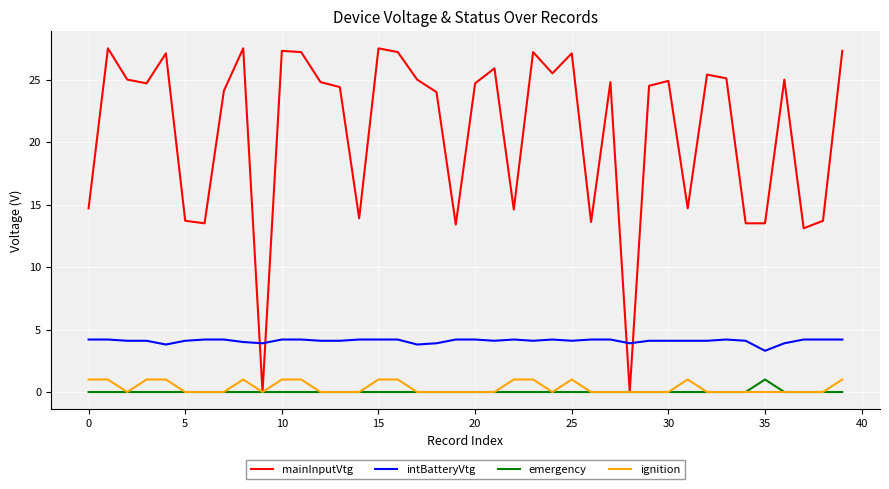

Which series has the largest range (max minus min)?

mainInputVtg